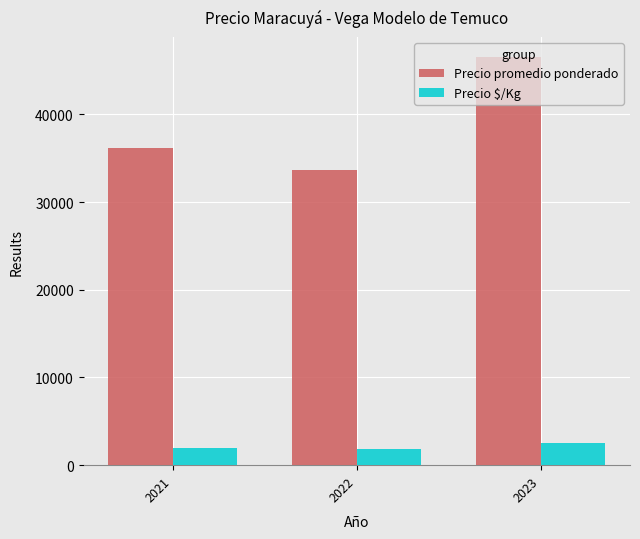

What is the spread (max minus min) of values at 2021?

34158